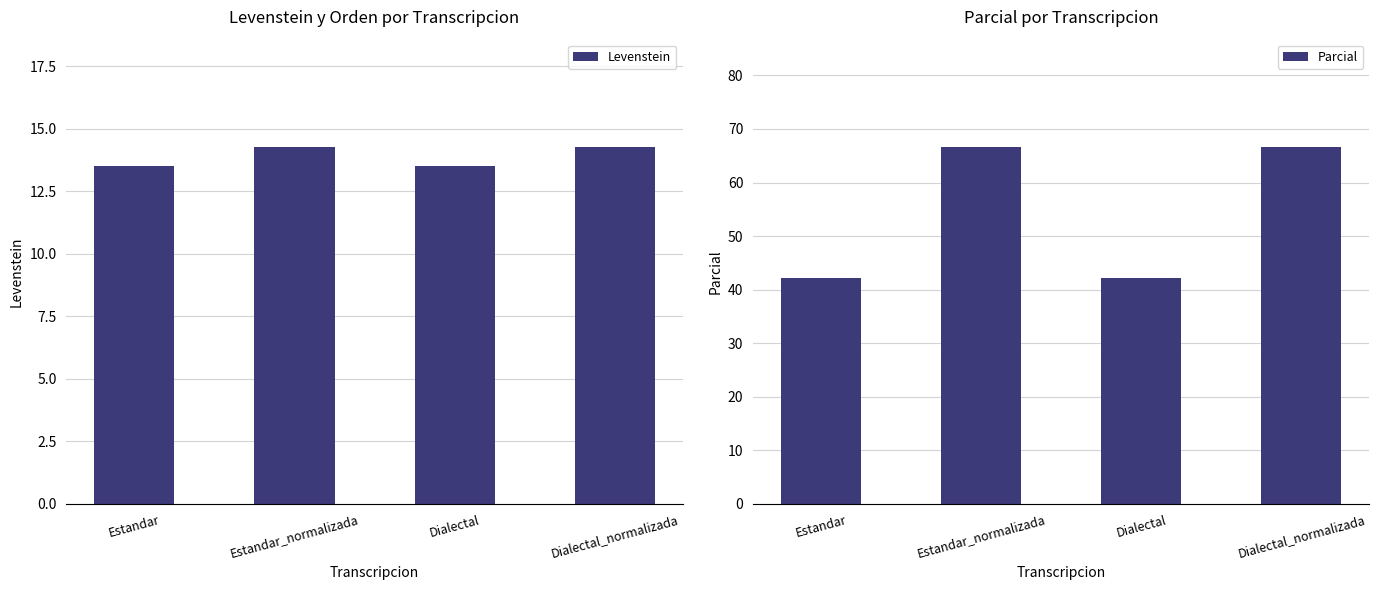

What is the difference between the highest and lowest values at Estandar?

28.6